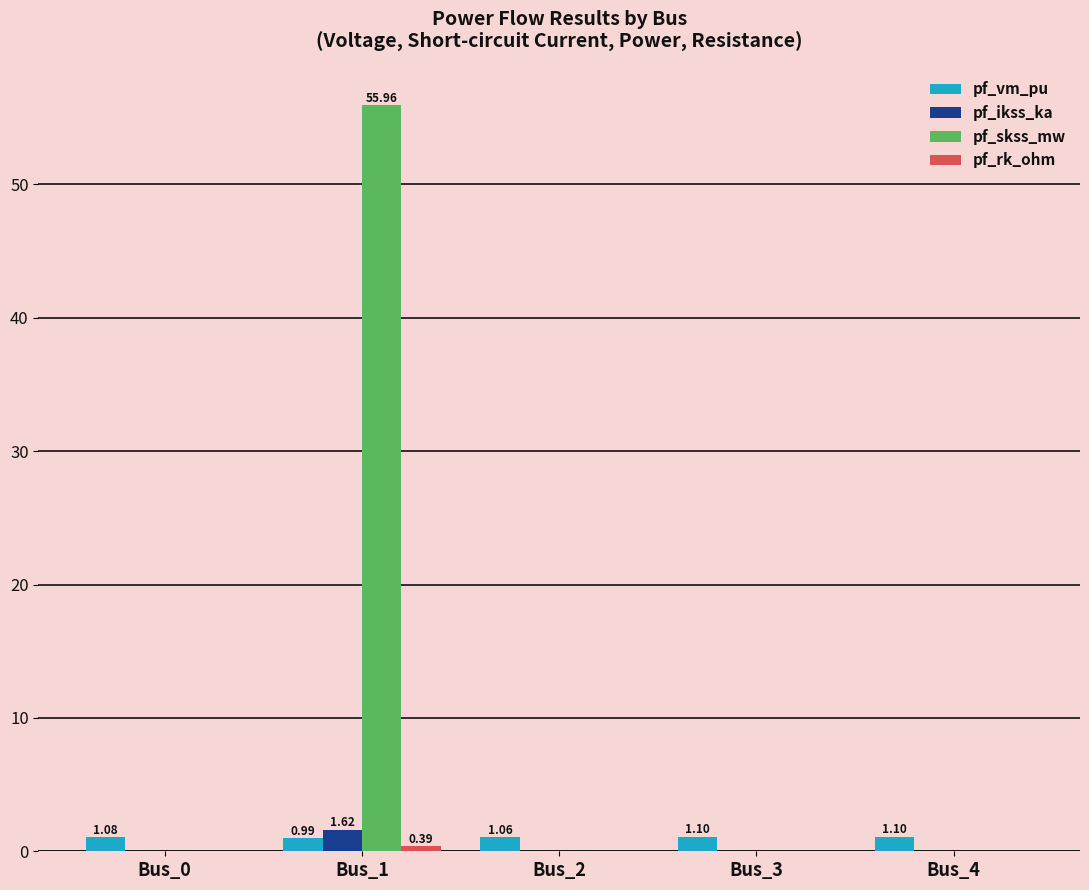

How many data points does each series have?

5